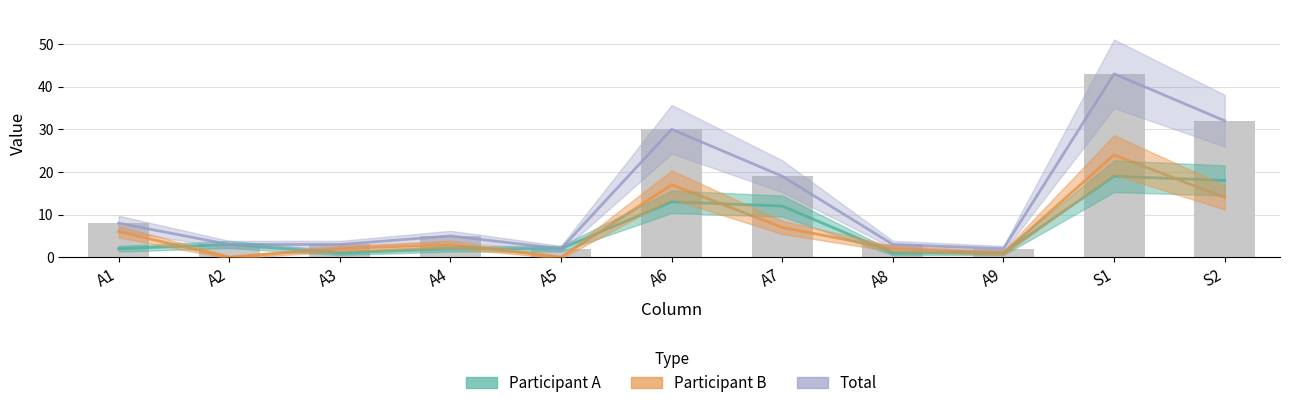

What is the lowest value of the Participant A series?

1